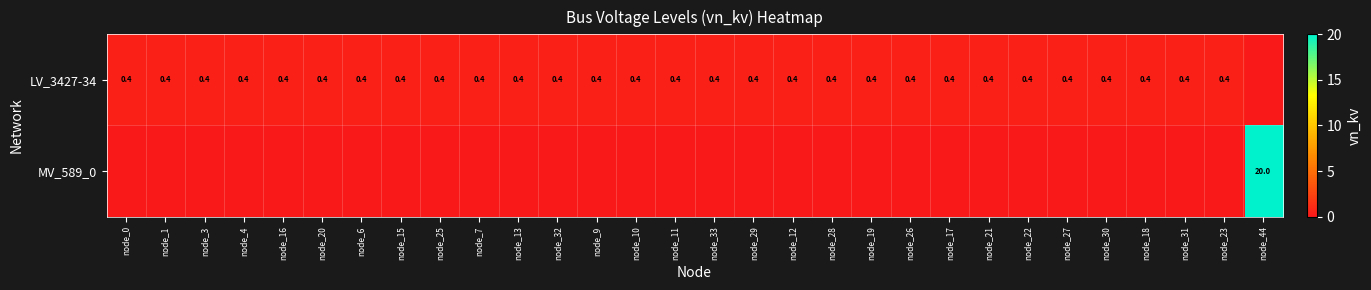

Is the value of LV_3427-34 at node_9 greater than the value of MV_589_0 at node_44?

No